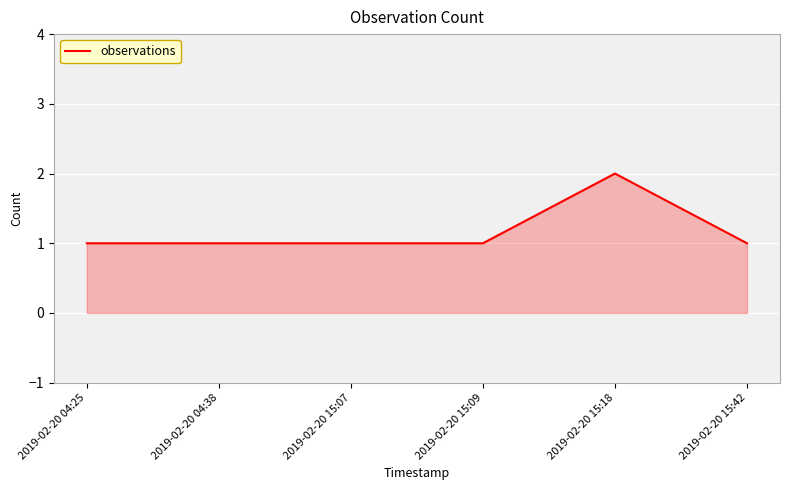

True or false: the data has more than 2 interior local peaks.

False